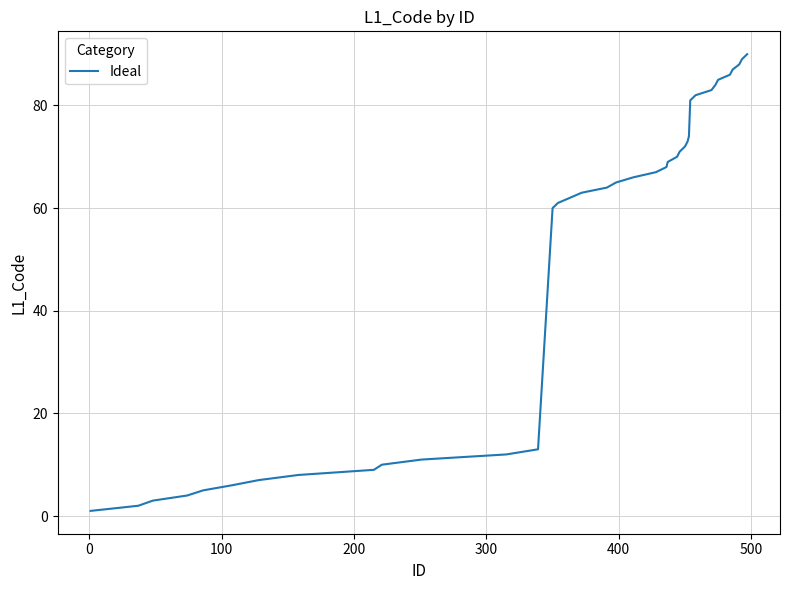

What is the maximum value shown in the chart?

90